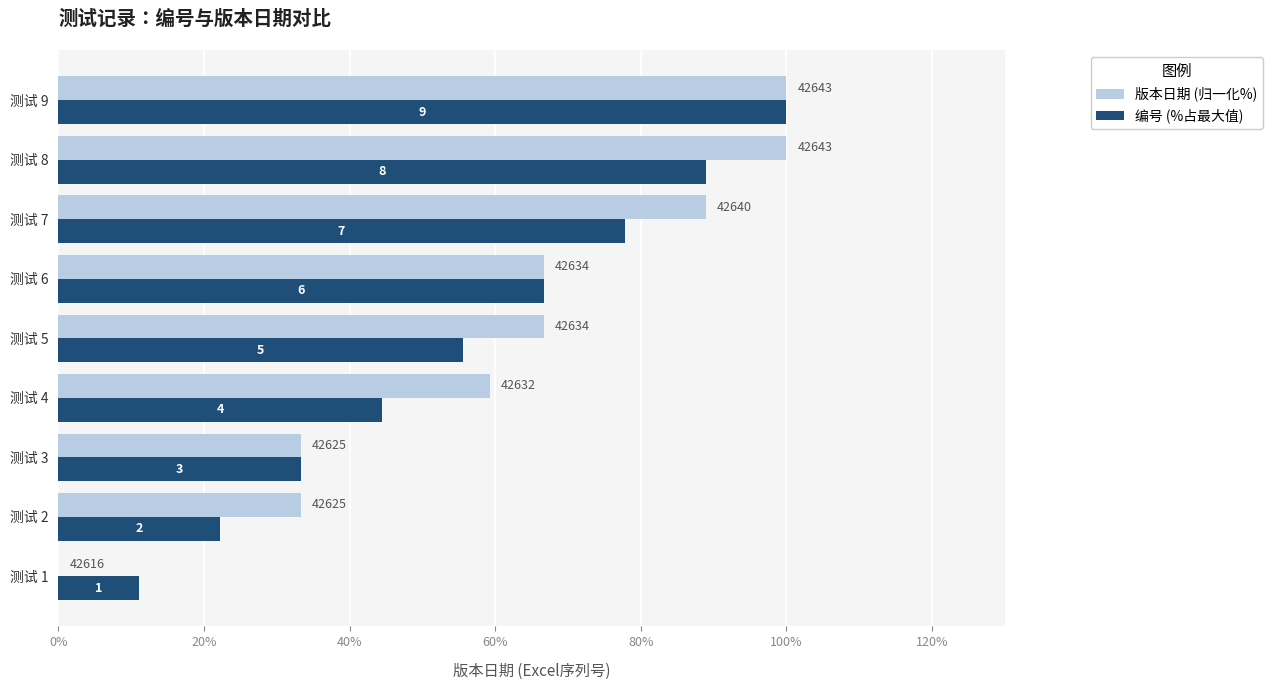

Reading right to left, list all the values displayed in this chart.

版本日期 (归一化%): 100.0	100.0	88.9	66.7	66.7	59.3	33.3	33.3	0.0
编号 (%占最大值): 100.0	88.9	77.8	66.7	55.6	44.4	33.3	22.2	11.1